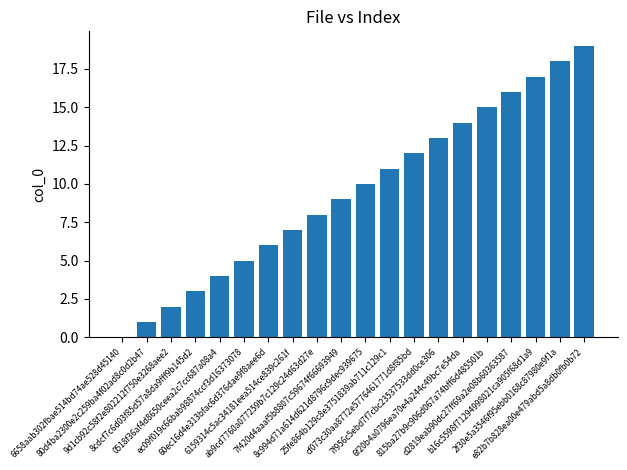

Reading left to right, extract all data points from this chart.

6658aab302fbae514bd74ae528d45140=0	80d4ba2300e2c259ba4f02ad8c0d2b47=1	9d1cb92c58f2e802212f750e3268aee2=2	8cdcf7c6d03f85d57a8da9fff9b145d2=3	0518f36af4d8650ceea2c7cc687a08a4=4	ec09f019c66bab98874ccf3d16373078=5	60ec16d4e313bfac6d376dae9f8aee6d=6	6159314c5ac34181eea514ce839c261f=7	ab9cd7760a077259b7c129c24d63d27e=8	7f420d4aaaf5b8807c59674f66693949=9	8c994d71a614d621d8796c9dec939675=10	25fe864b129c8e3751839ab711c129c1=11	cf073c30aa8772e5776461771d8f85bd=12	7f956c5ebd7f7cbc23537533dd0ce306=13	6f20b4a0796ea70e4a244c49bc7e54da=14	815ba27b9c906d067a74bff6d485501b=15	d2819eab90dc27ff69a2e08b60363587=16	b16c5598f71294998021ca905f68d1a9=17	2f30e5a3546f95ebb0168c87980e9f1a=18	e82b7b828ea00e479abd5a8db0fb0b72=19